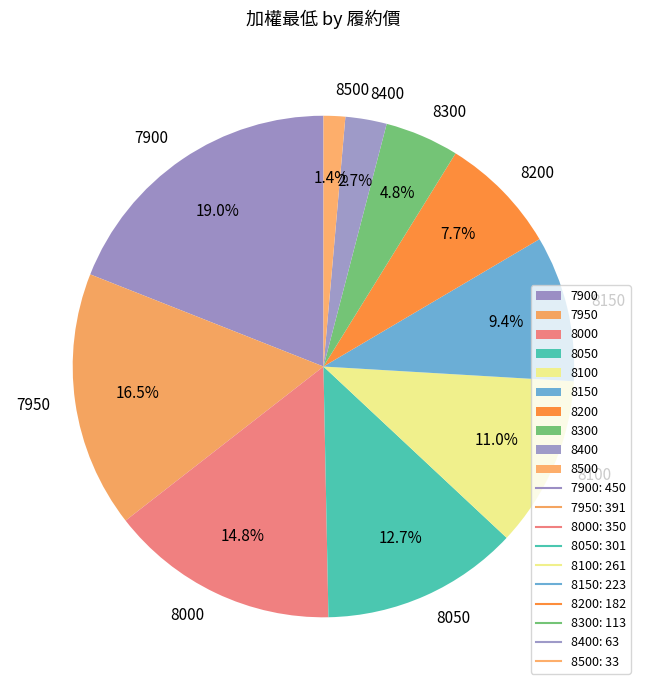

True or false: 8500 accounts for 1% of the total.

True